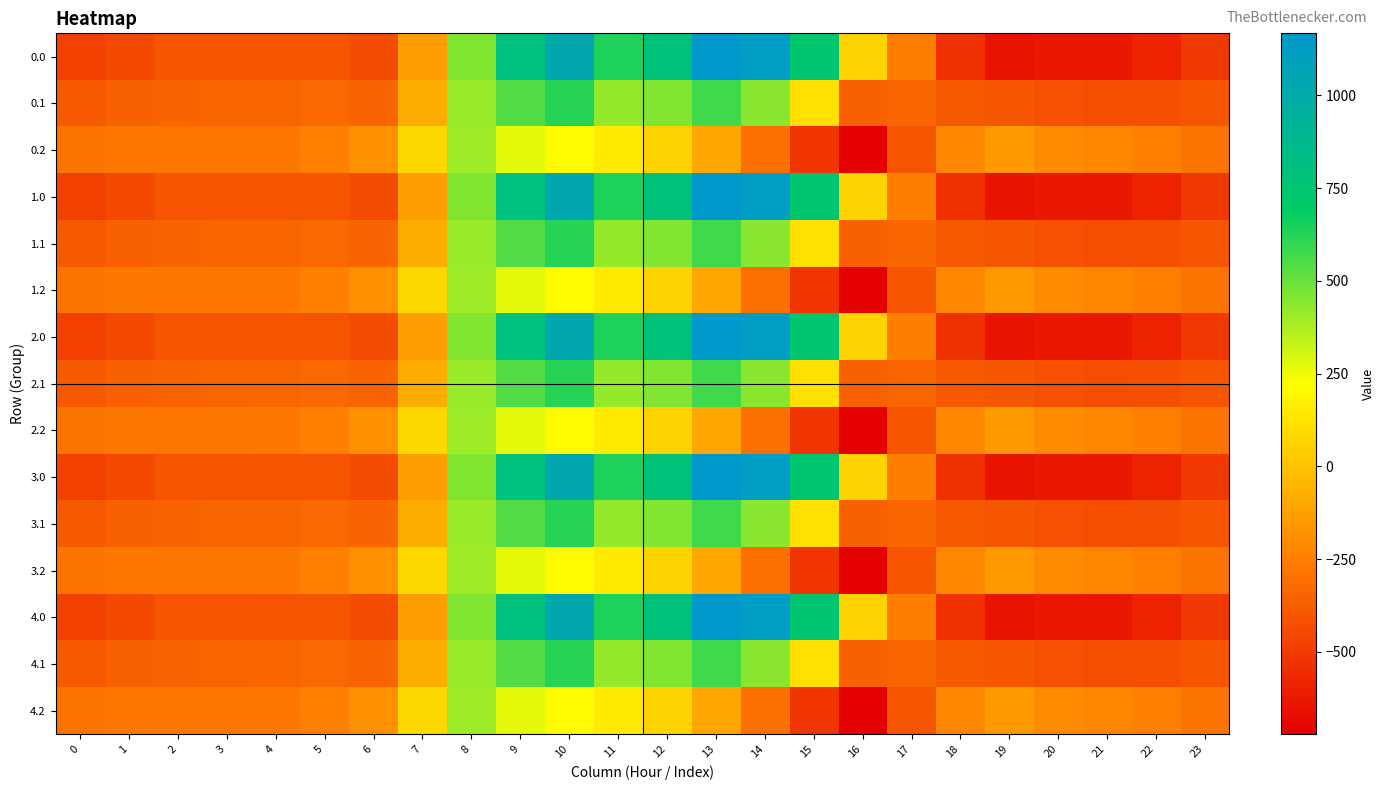

Rank the series at 17 from lowest to highest value.

0.2, 1.2, 2.2, 3.2, 4.2, 0.1, 1.1, 2.1, 3.1, 4.1, 0.0, 1.0, 2.0, 3.0, 4.0